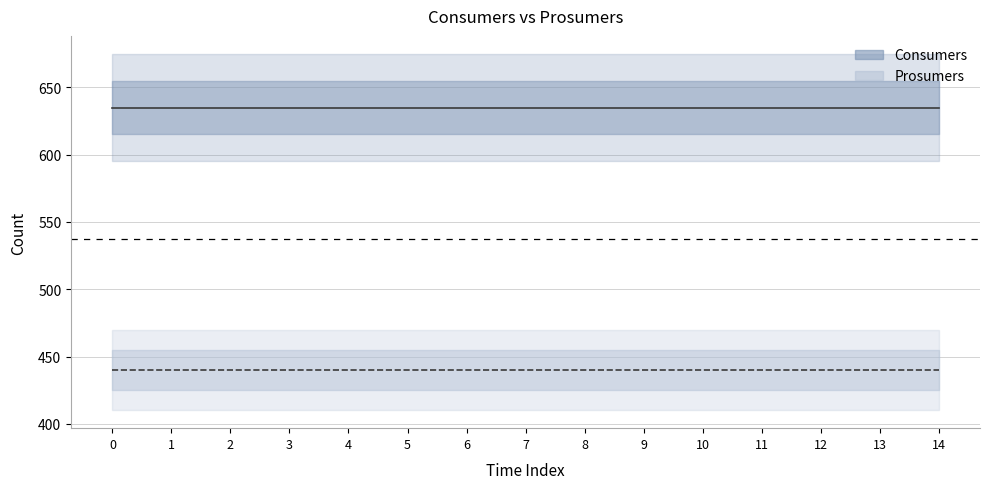

Reading left to right, what are all the values shown in this chart?

Consumers: 0=635	1=635	2=635	3=635	4=635	5=635	6=635	7=635	8=635	9=635	10=635	11=635	12=635	13=635	14=635
Prosumers: 0=440	1=440	2=440	3=440	4=440	5=440	6=440	7=440	8=440	9=440	10=440	11=440	12=440	13=440	14=440